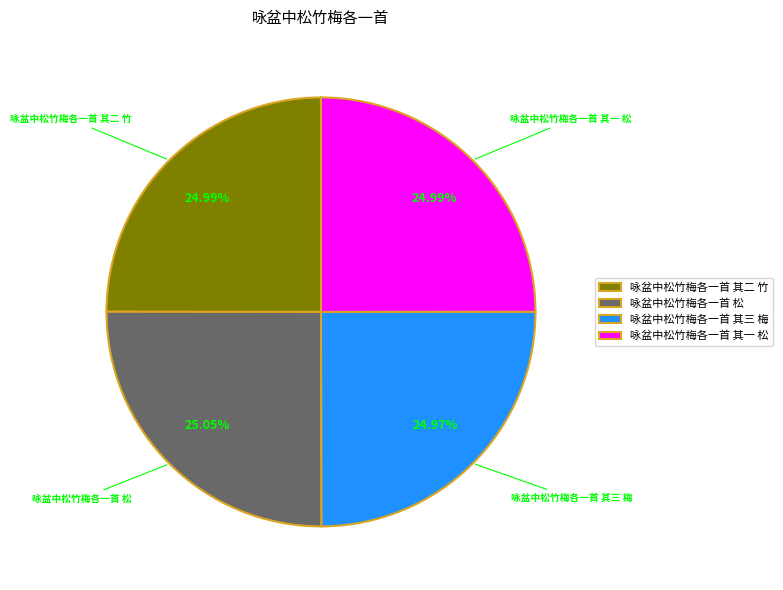

What percentage is the 咏盆中松竹梅各一首 其一 松 slice, to the nearest percent?

25%